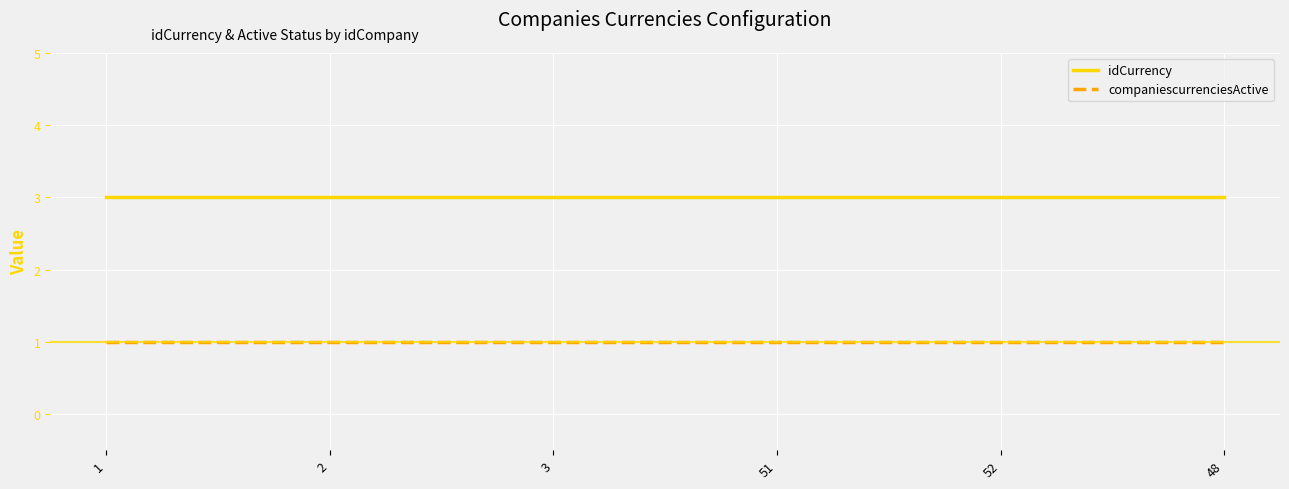

True or false: idCurrency and companiescurrenciesActive cross at least once.

False